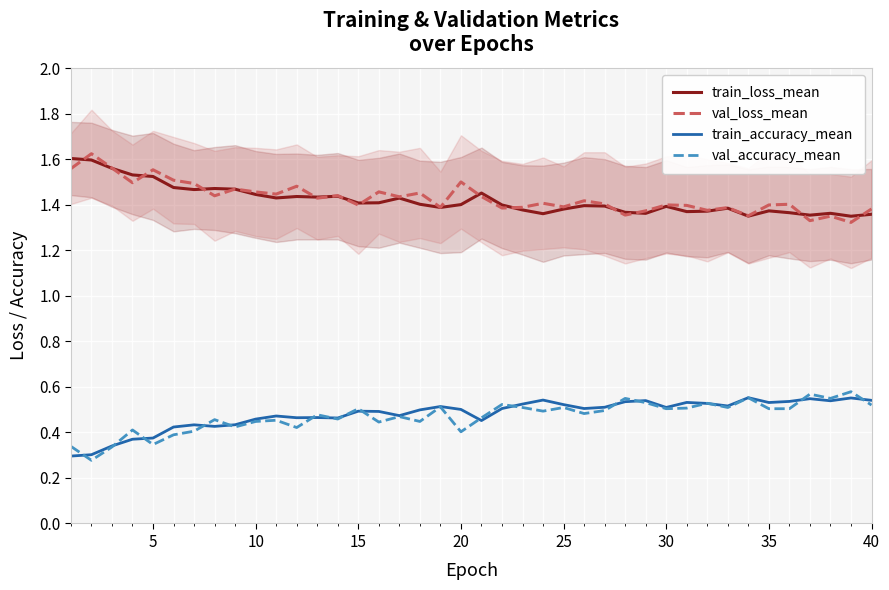

True or false: val_accuracy_mean has a value of 0.5 at 35.

True